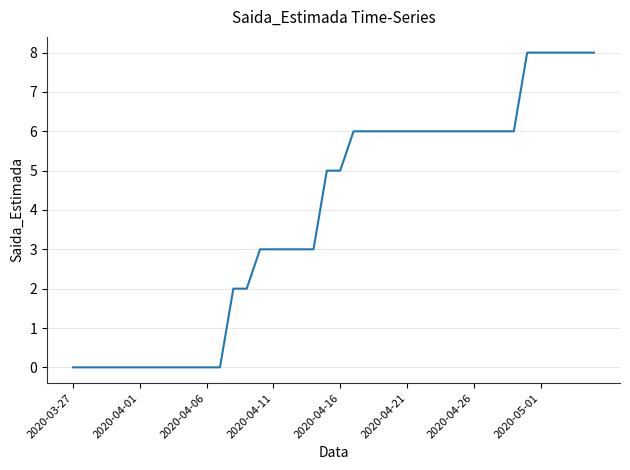

How many values are between 0 and 6?

34